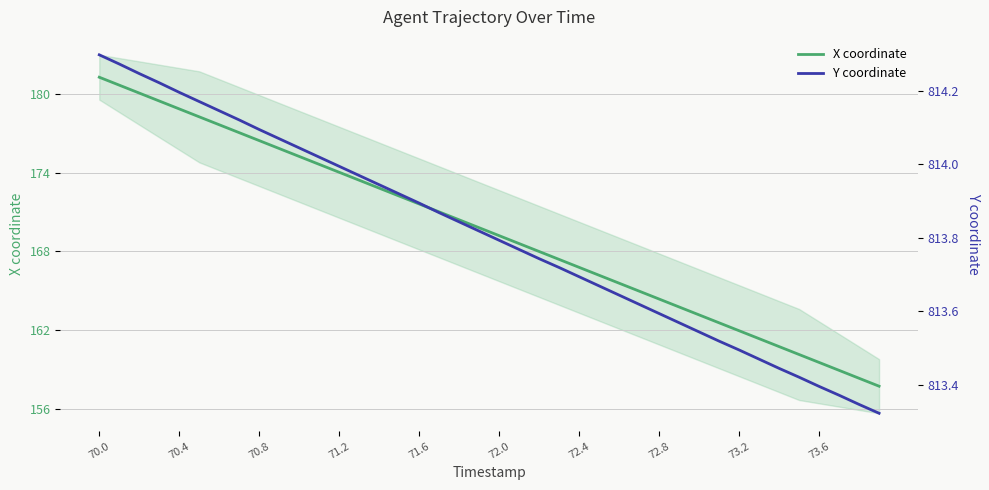

True or false: Y coordinate and X coordinate cross at least once.

False